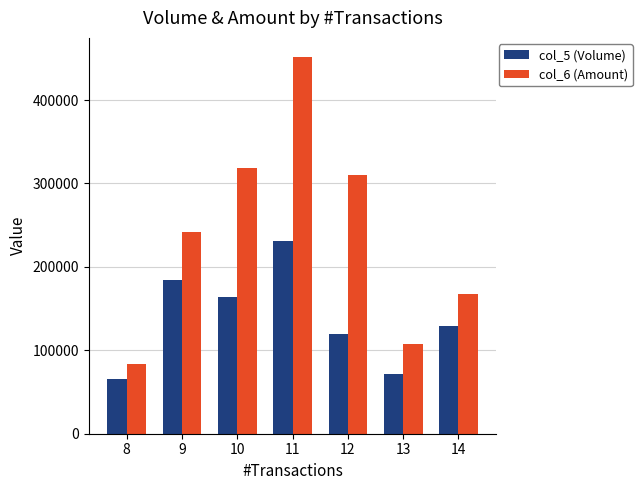

Rank the categories by col_6 (Amount) value from lowest to highest.

8, 13, 14, 9, 12, 10, 11